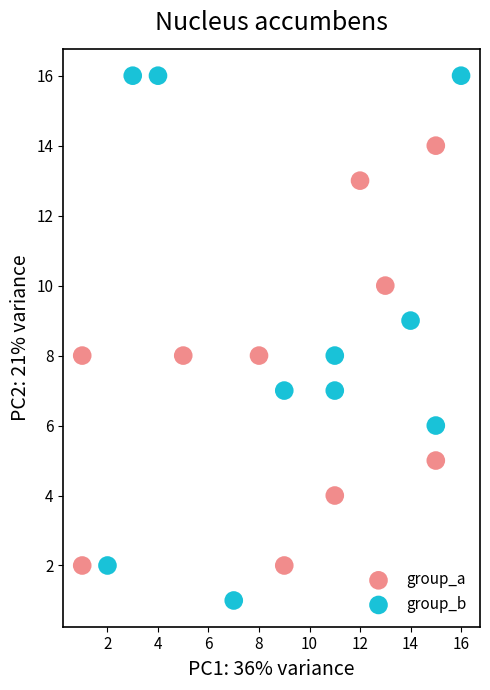

Which series contains the lowest Y value?

group_b